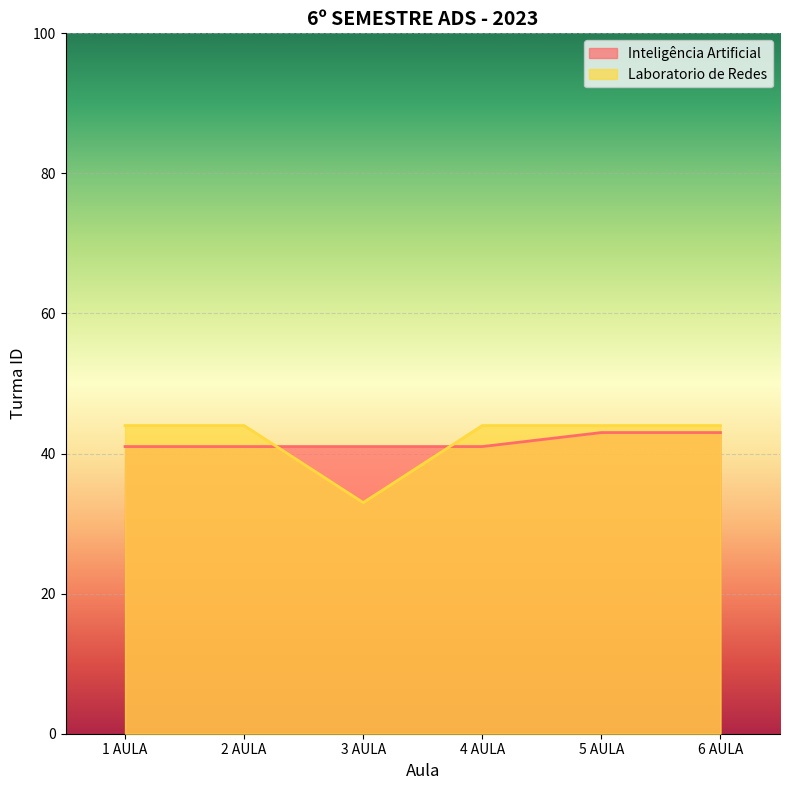

At which category does Laboratorio de Redes reach its first local valley?

3 AULA